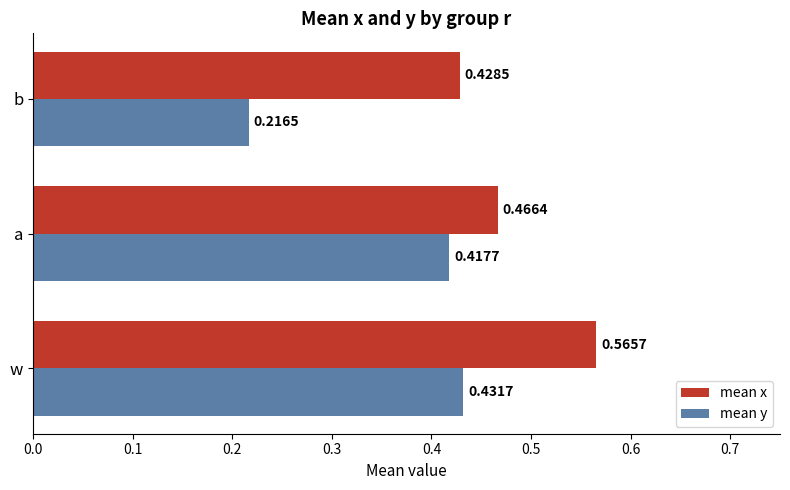

What is the sum of the mean x values at a and b?

0.9